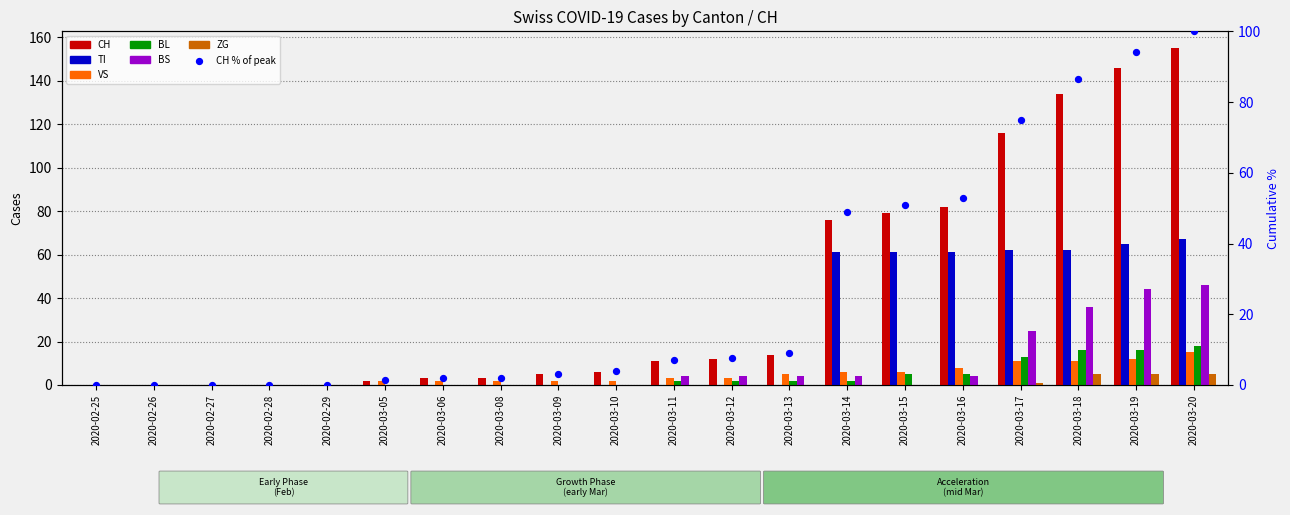

At how many categories does at least one series exceed 56?

7